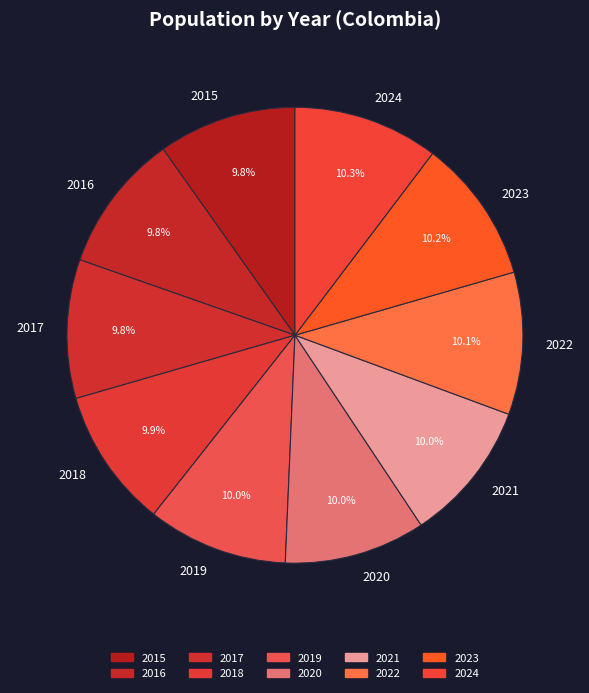

Count the number of slices in the pie.

10